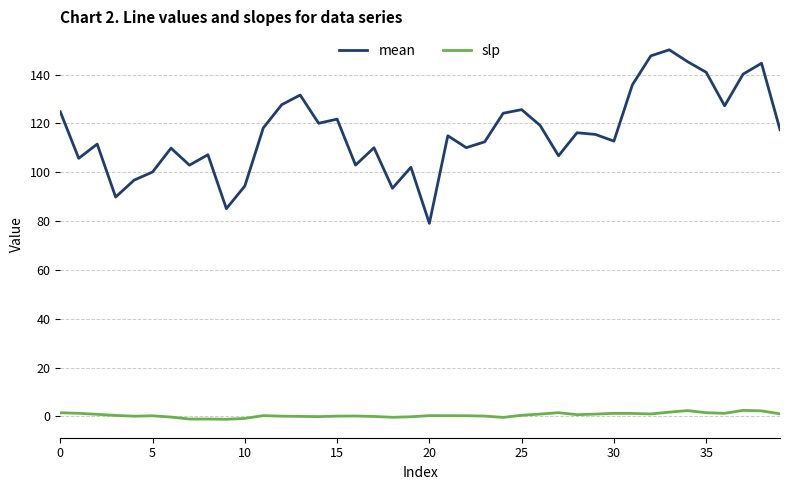

What is the minimum value for mean?

79.1